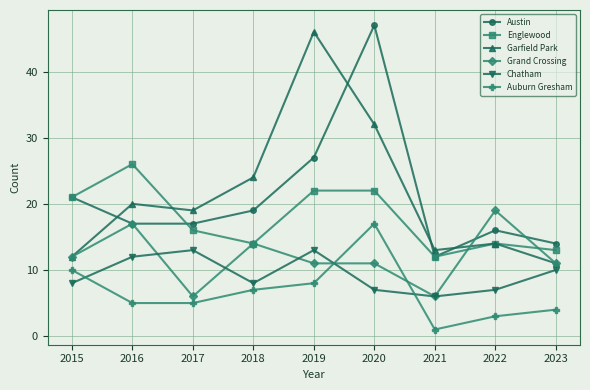

What is the sum of the Grand Crossing values at 2015 and 2016?

29